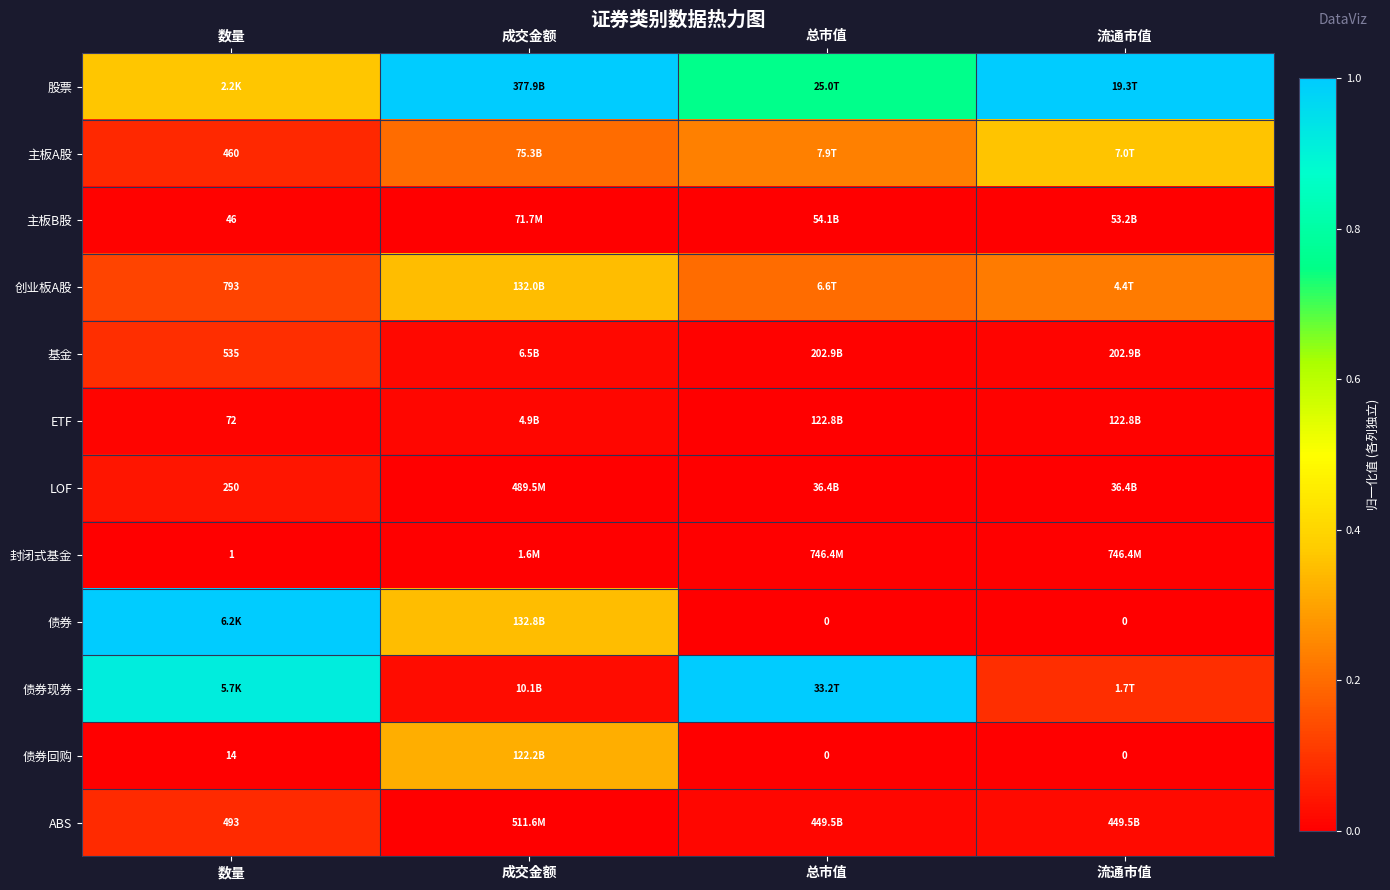

What is the approximate value of 主板A股 at 成交金额?

0.2